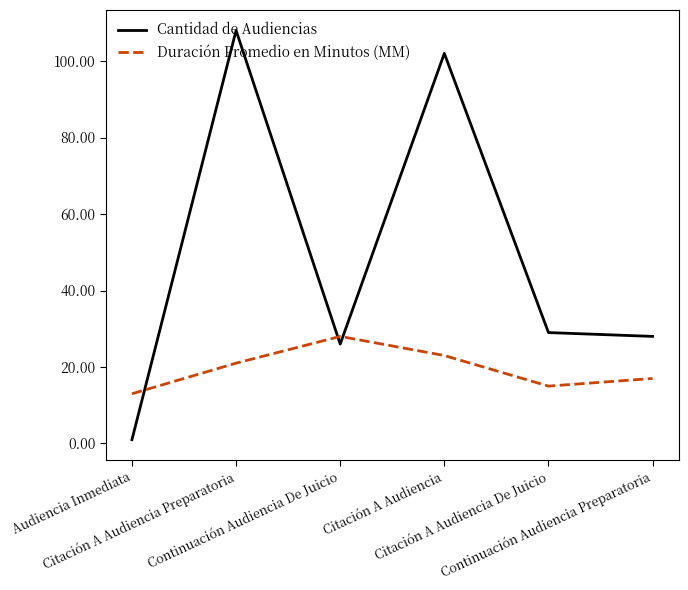

What is the maximum value shown in the chart?

108